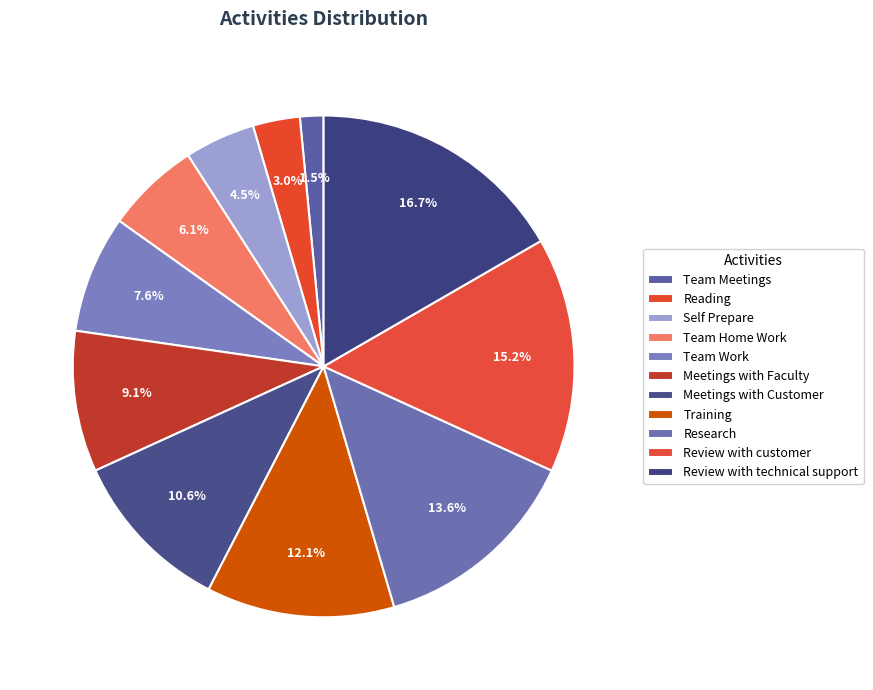

How many slices are in this pie chart?

11